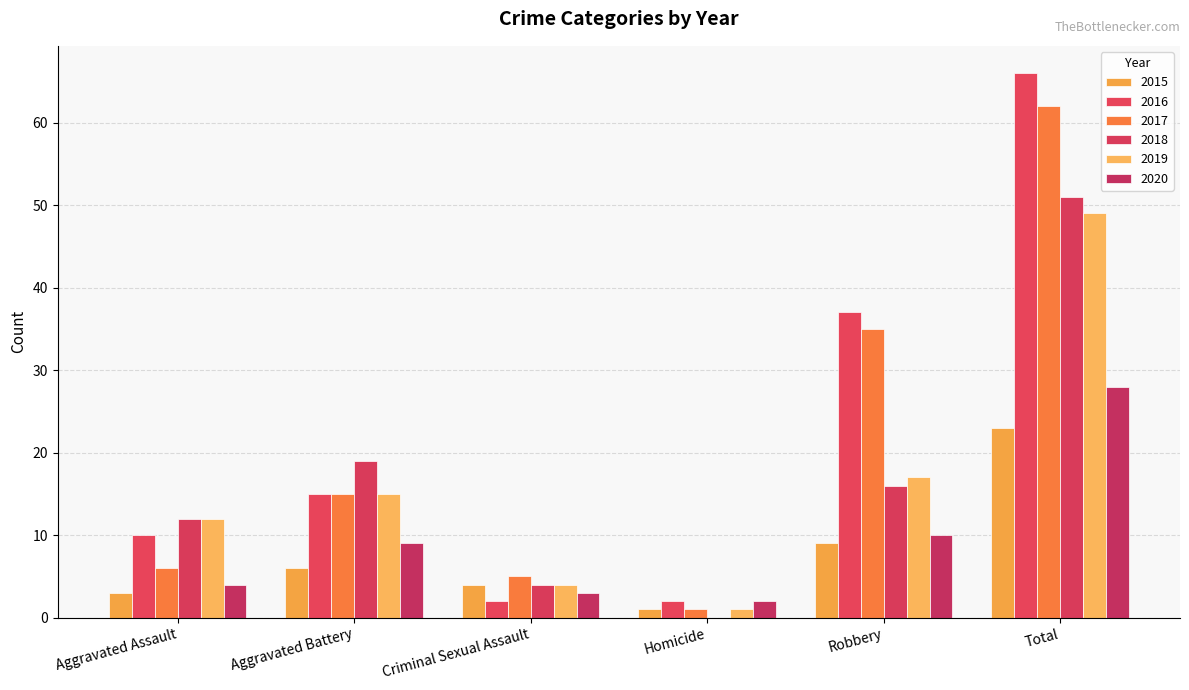

At which label is 2020 closest to 15?

Robbery